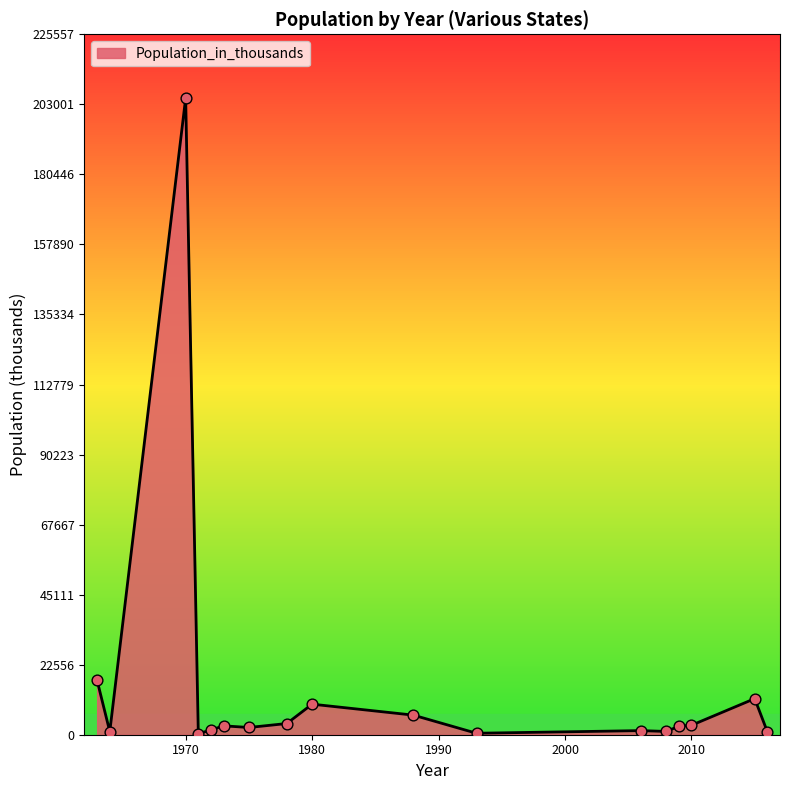

What is the greatest value displayed?

205052